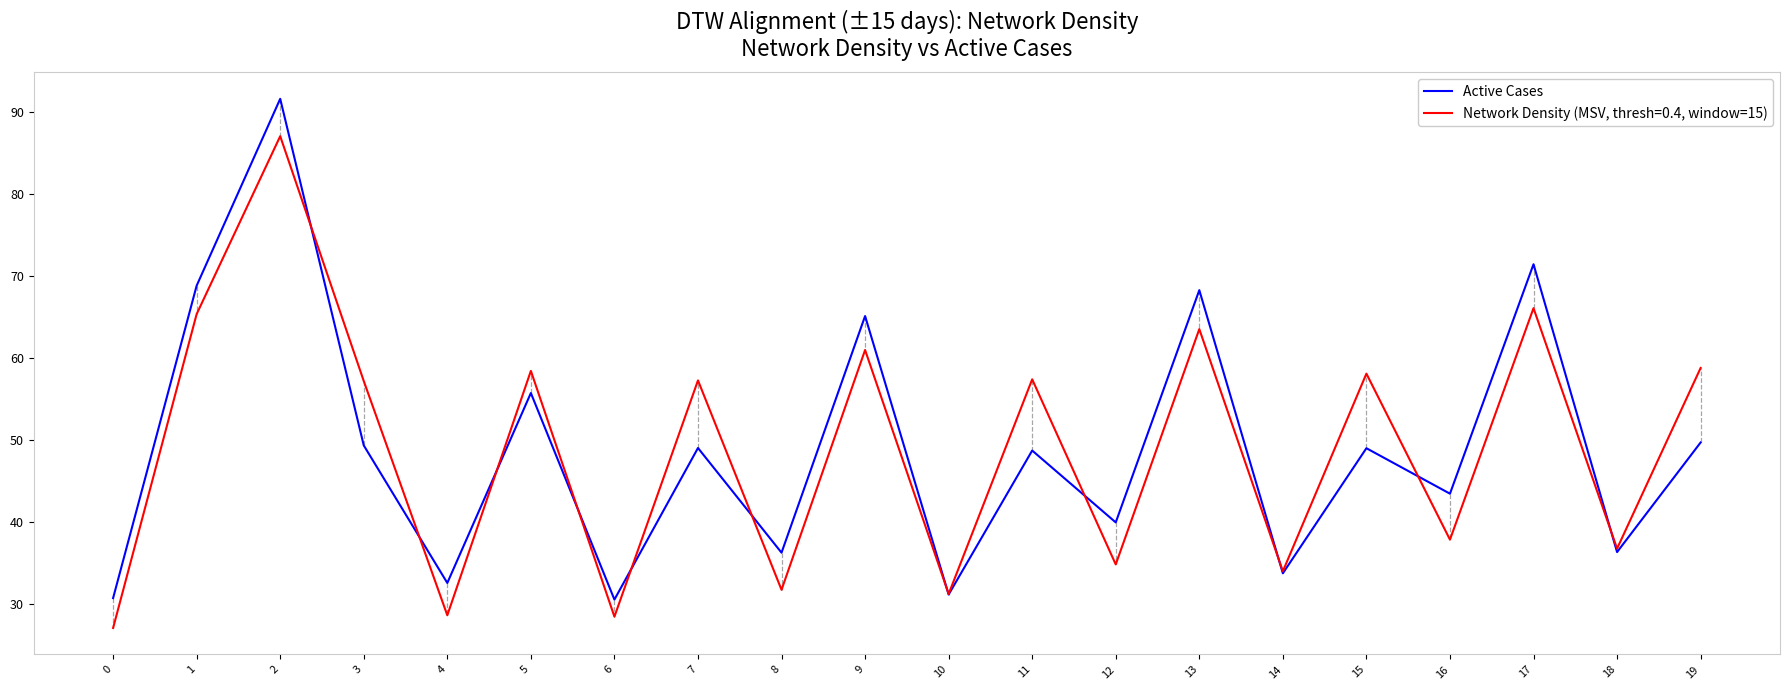

What value does the Network Density (MSV, thresh=0.4, window=15) series have at 13?

63.5